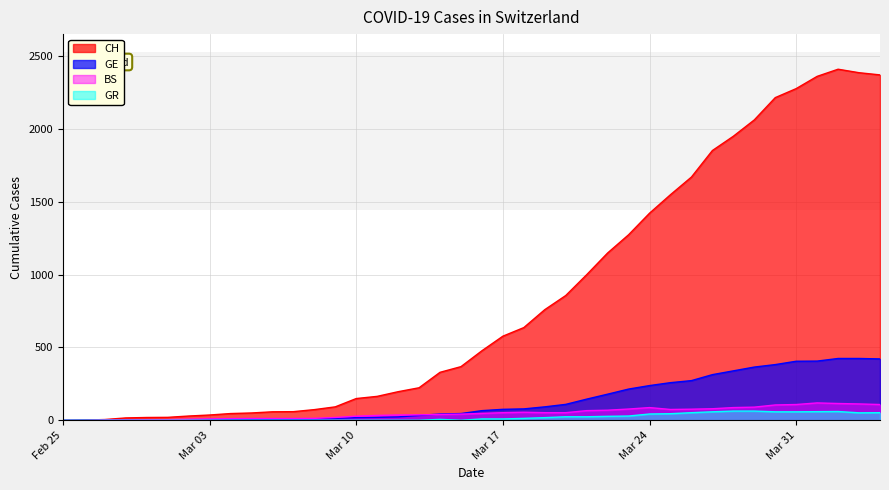

At how many categories does at least one series exceed 2137?

6